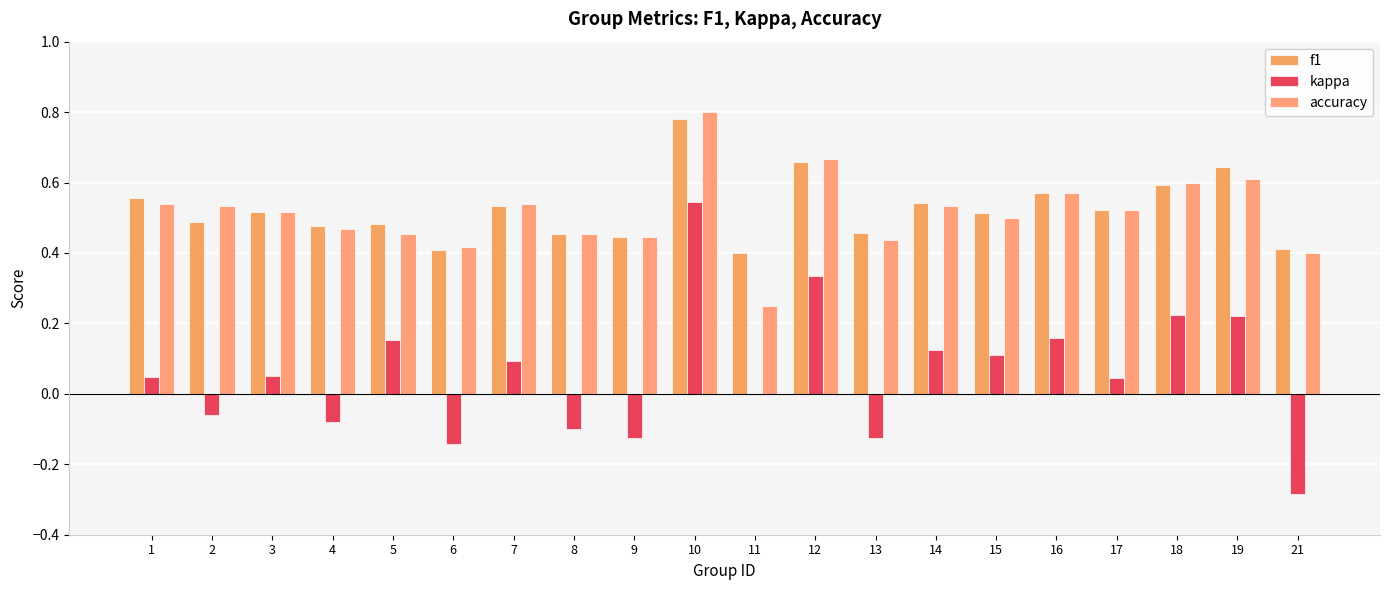

Is it true that f1 equals 0.4 at 9?

True